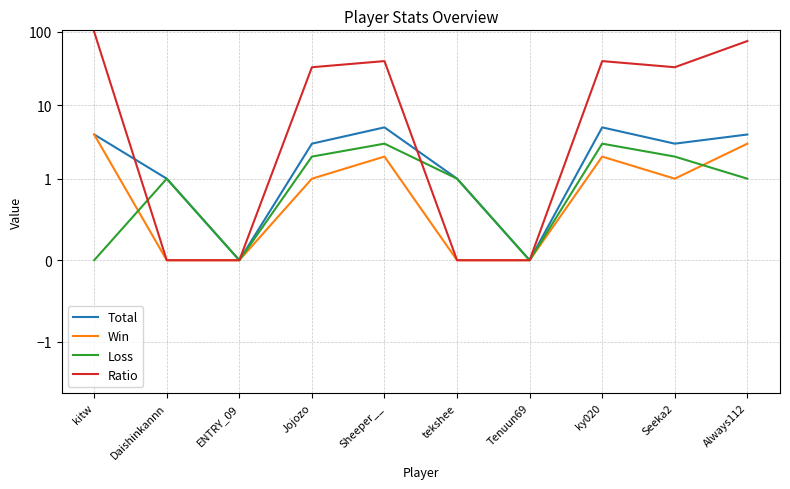

At how many categories does at least one series exceed 79?

1